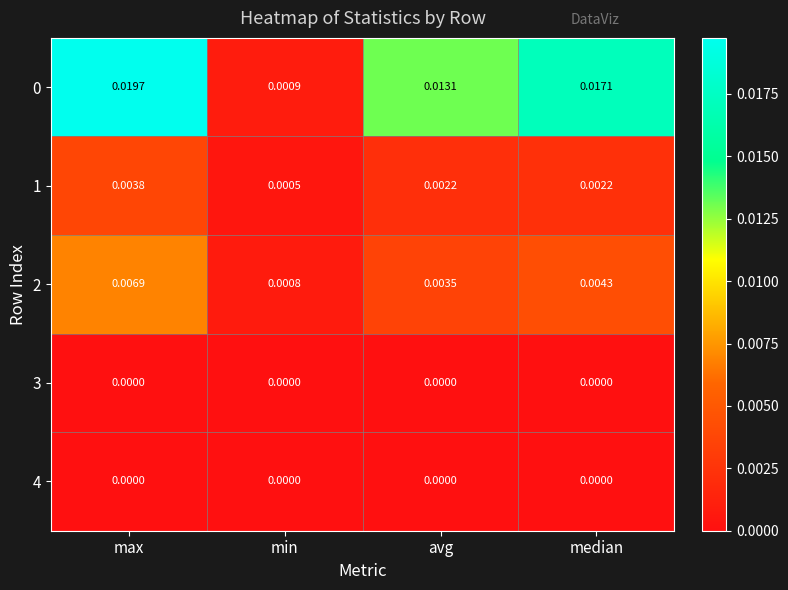

Where is 1 nearest to the value 0?

min